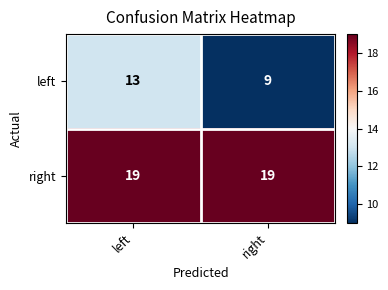

Reading left to right, transcribe all the data shown in this chart.

left: left=13	right=9
right: left=19	right=19